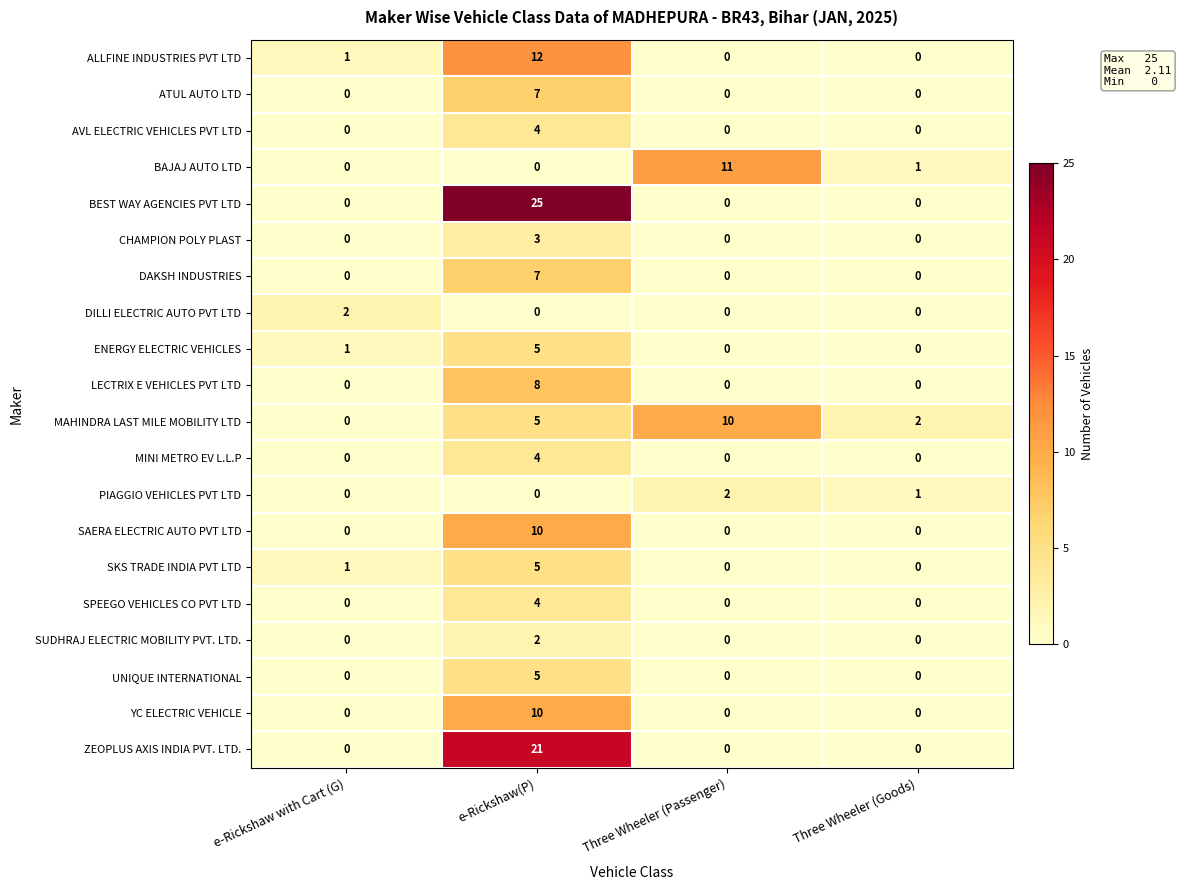

What is the difference between the ALLFINE INDUSTRIES PVT LTD values at e-Rickshaw with Cart (G) and e-Rickshaw(P)?

11